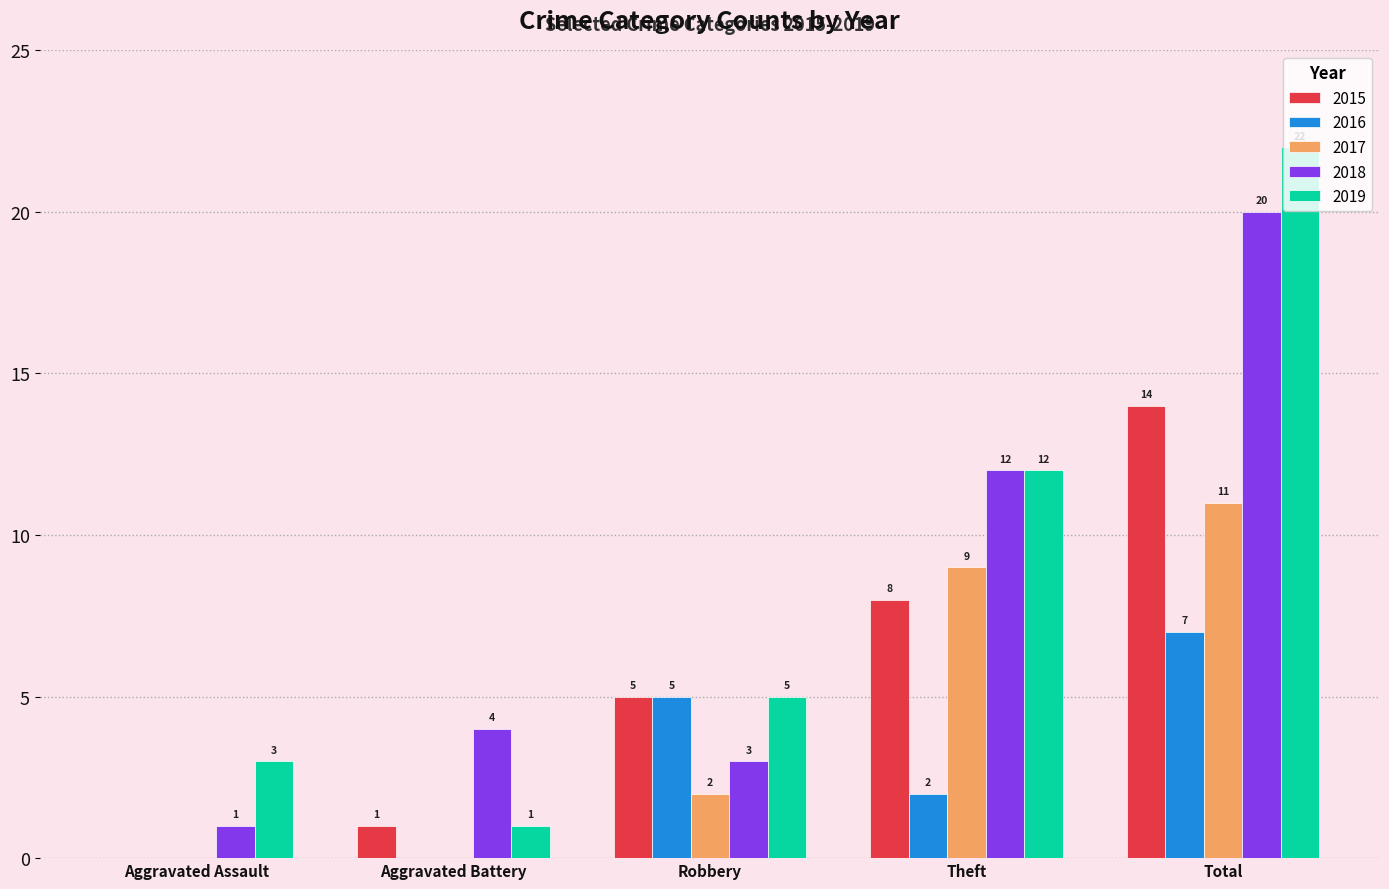

What is the sum of the 2016 values at Total and Theft?

9